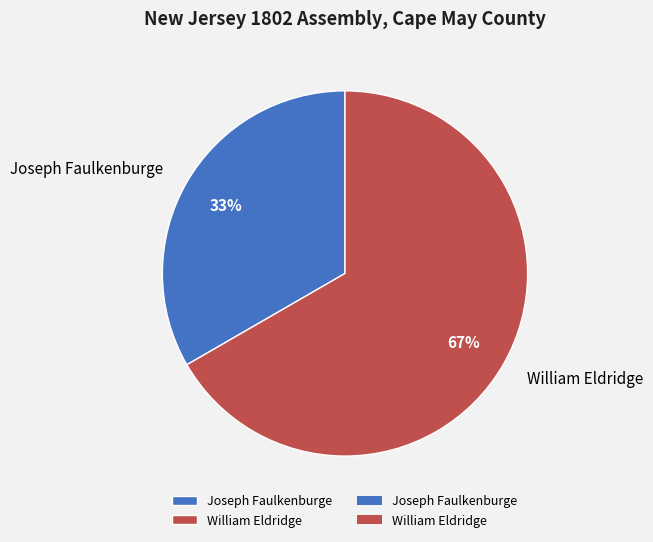

Which slice is the smallest?

Joseph Faulkenburge